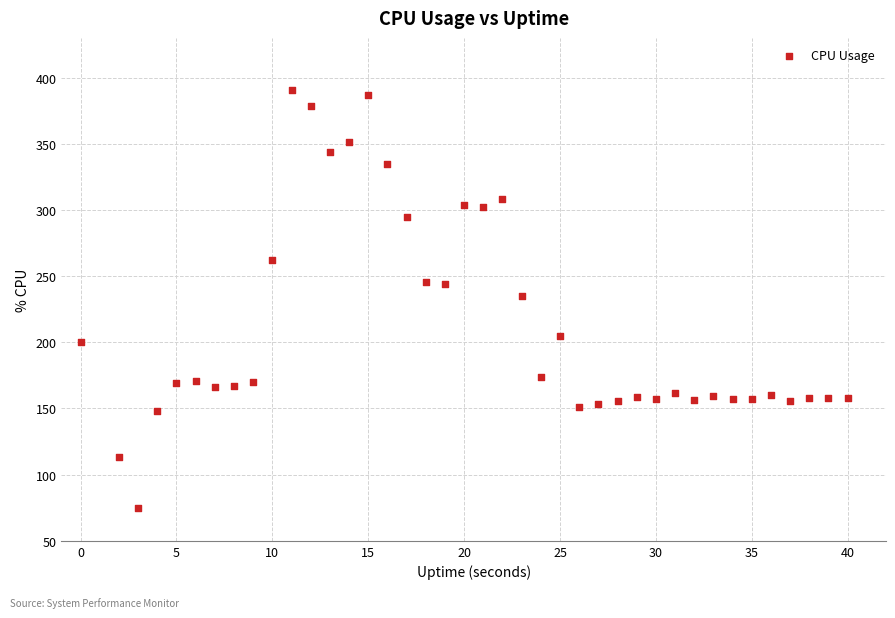

What is the range of X values (max minus min)?

40.0